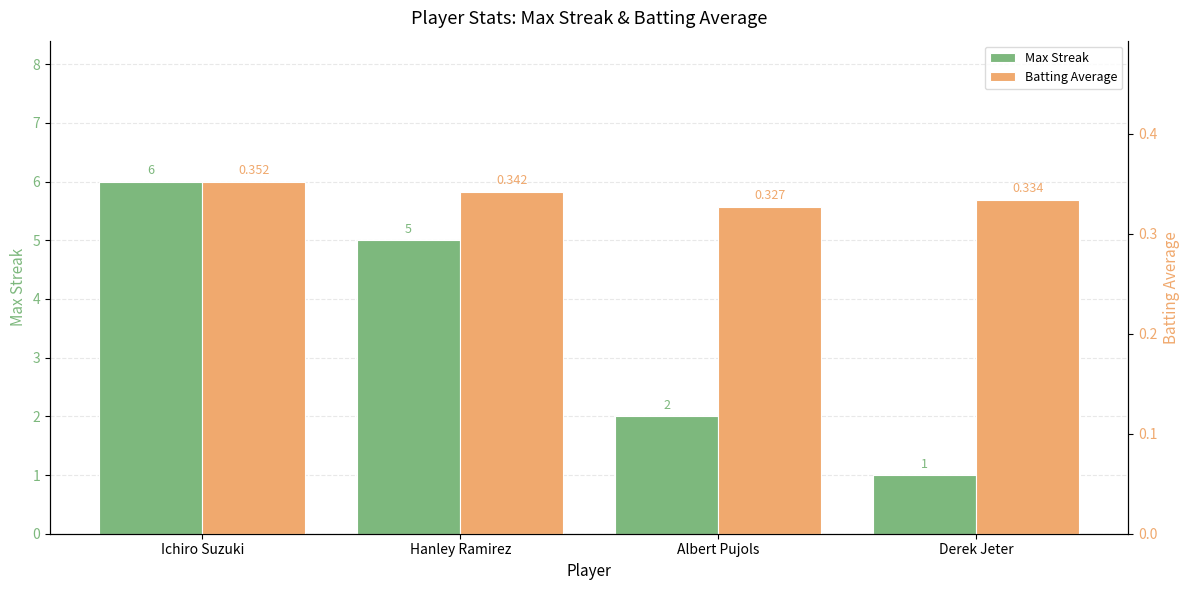

Where is Max Streak nearest to the value 3?

Albert Pujols